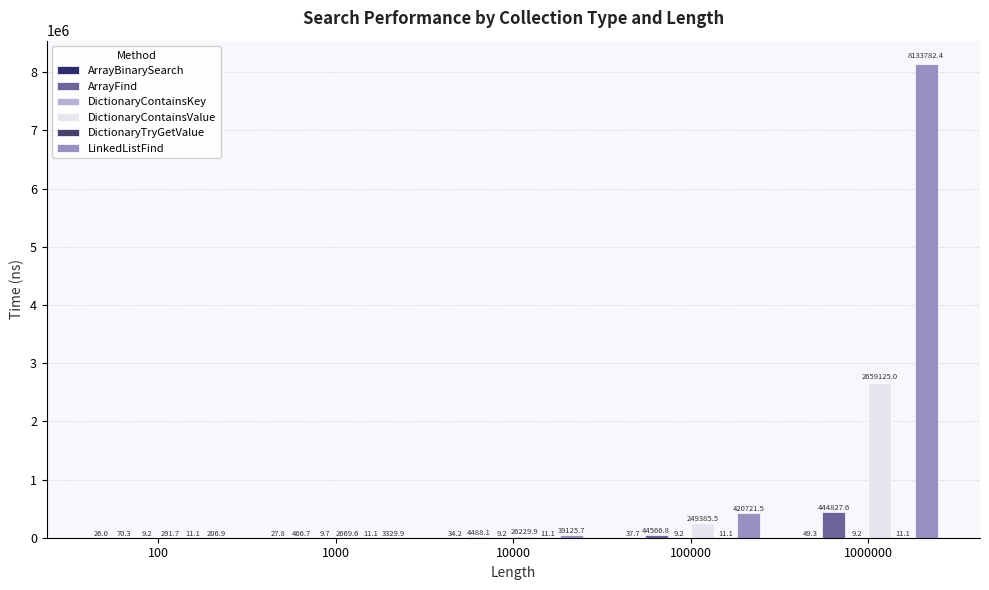

Is it true that LinkedListFind equals 39125.7 at 10000?

True